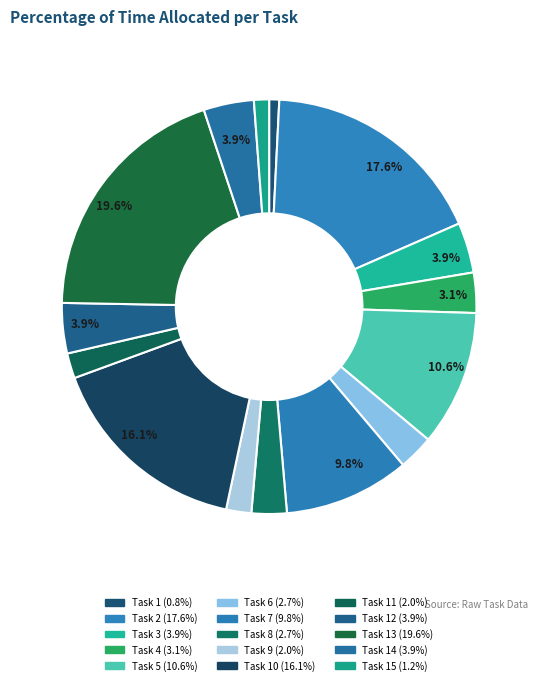

How many segments does this pie chart have?

15